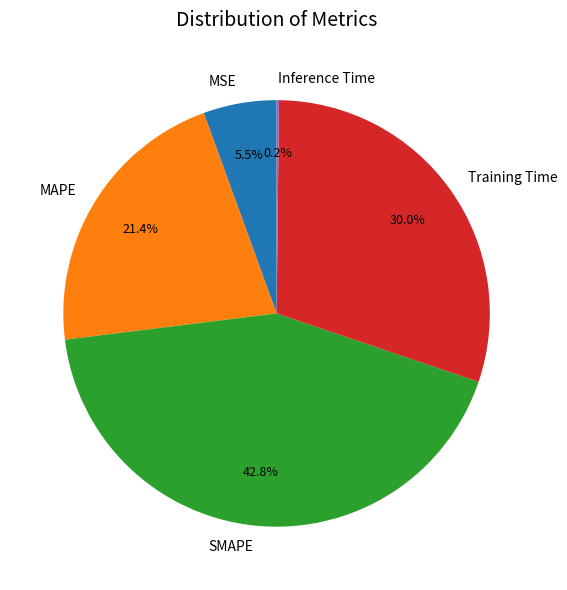

Is there any slice that represents more than half of the pie?

No